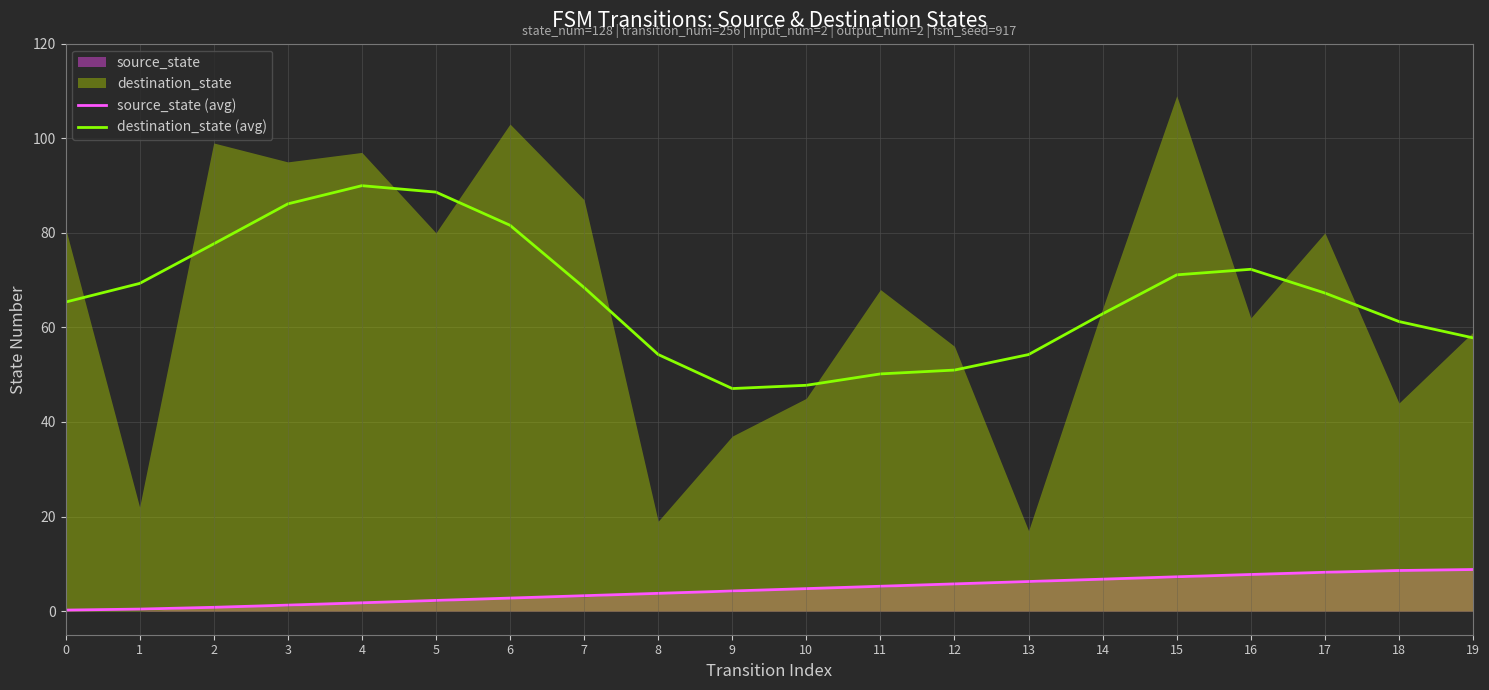

True or false: source_state (avg) and destination_state (avg) cross at least once.

False